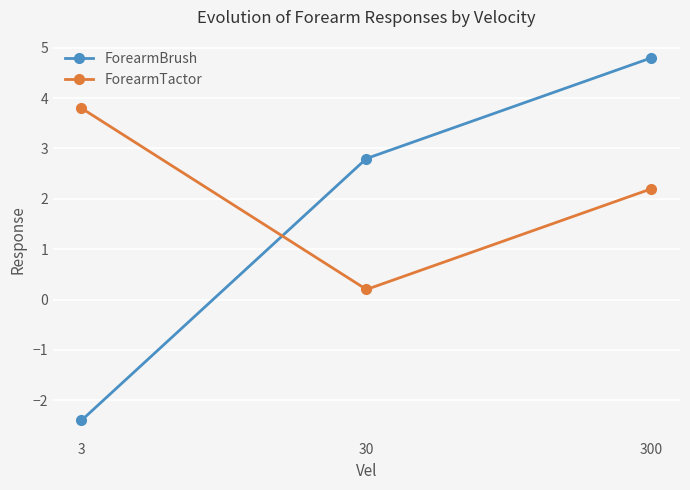

Reading left to right, transcribe all the data shown in this chart.

ForearmBrush: -2.4	2.8	4.8
ForearmTactor: 3.8	0.2	2.2